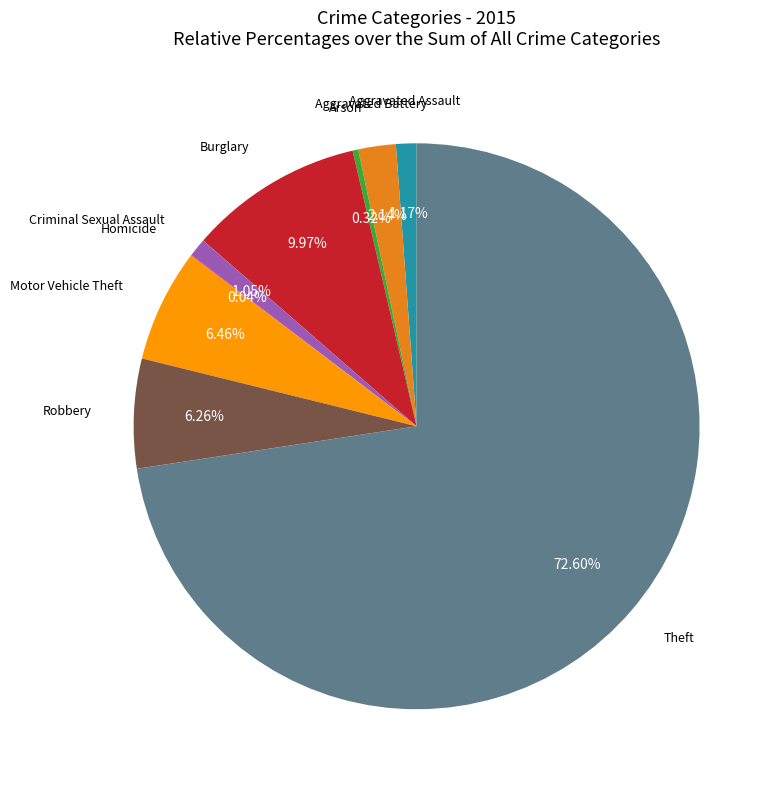

Is there any slice that represents more than half of the pie?

Yes